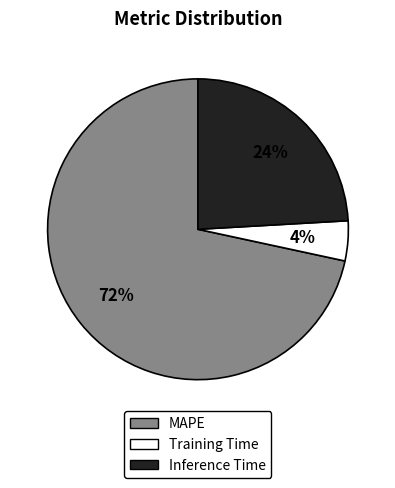

To the nearest percent, what is the average slice percentage?

33%